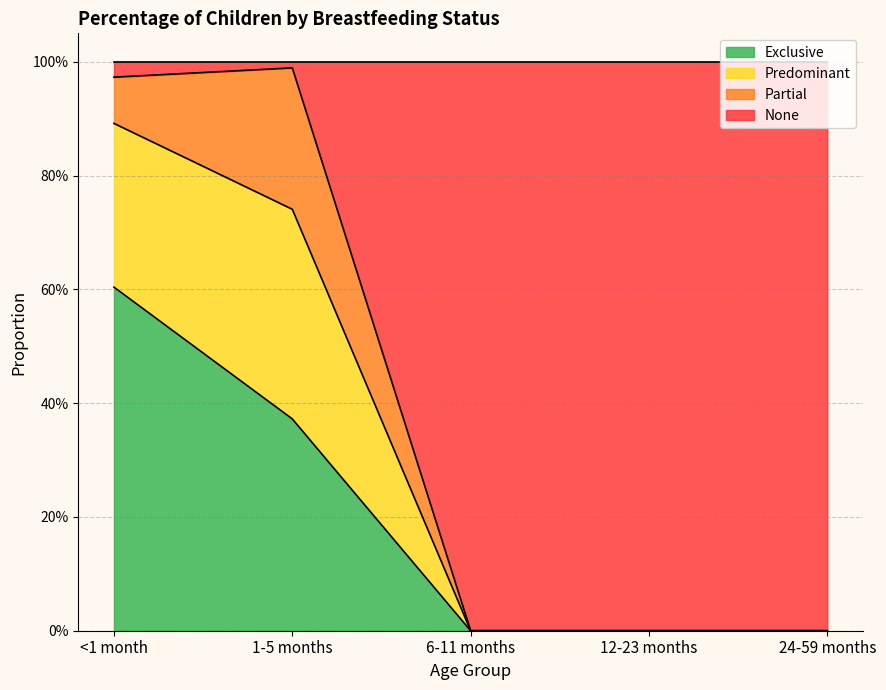

True or false: Exclusive has more than 1 interior local peaks.

False